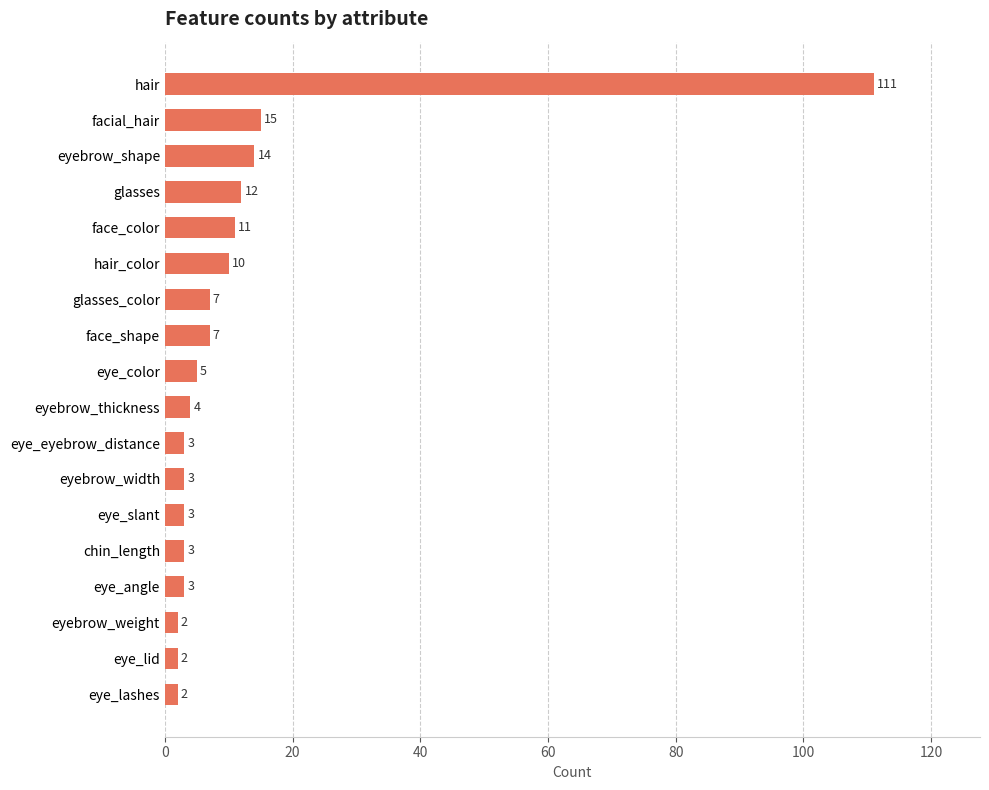

Between eyebrow_weight and face_shape, which is larger?

face_shape